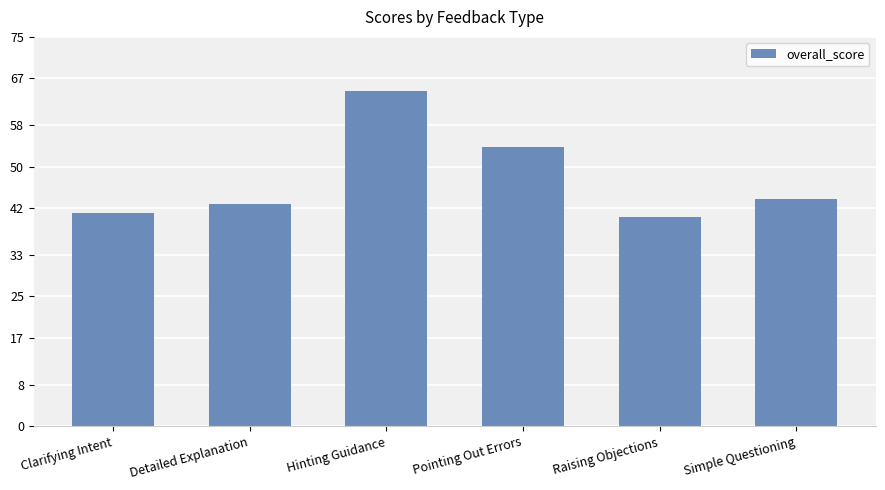

Reading left to right, list all the values displayed in this chart.

Clarifying Intent=41.0	Detailed Explanation=42.7	Hinting Guidance=64.6	Pointing Out Errors=53.9	Raising Objections=40.4	Simple Questioning=43.8